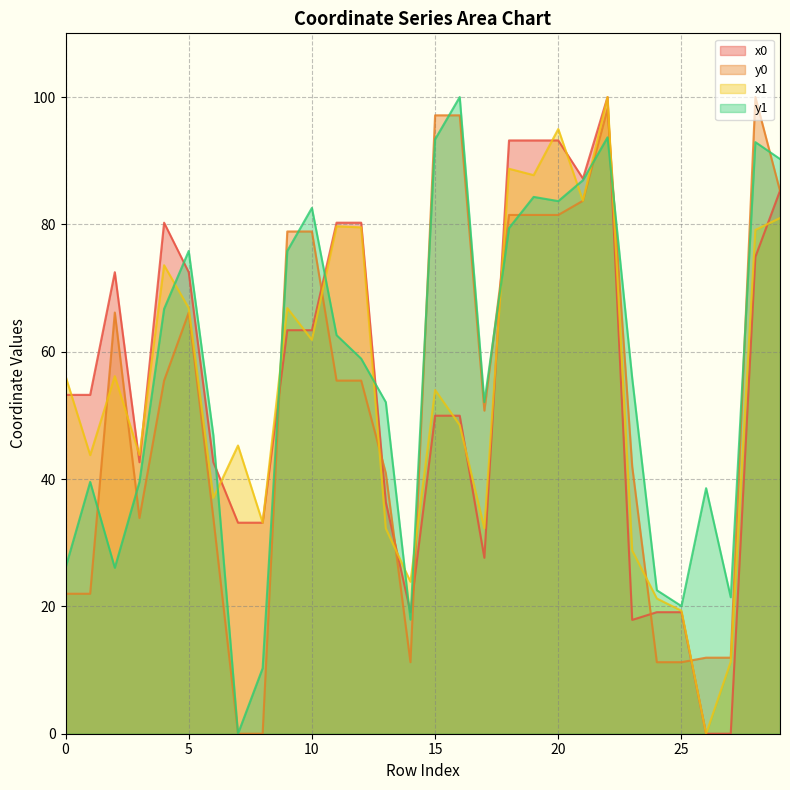

How many times do y0 and x1 cross each other?

11